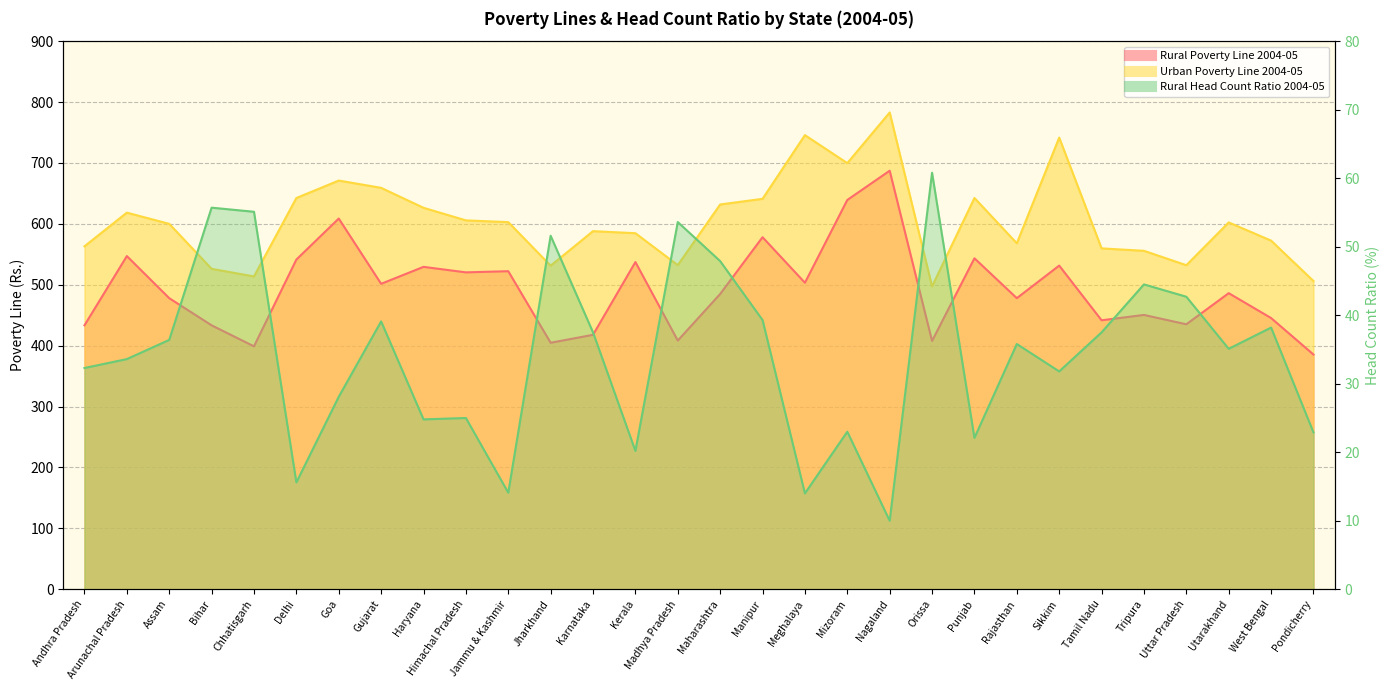

What is the difference between the second highest and second lowest values in the Rural Head Count Ratio 2004-05 series?

41.7